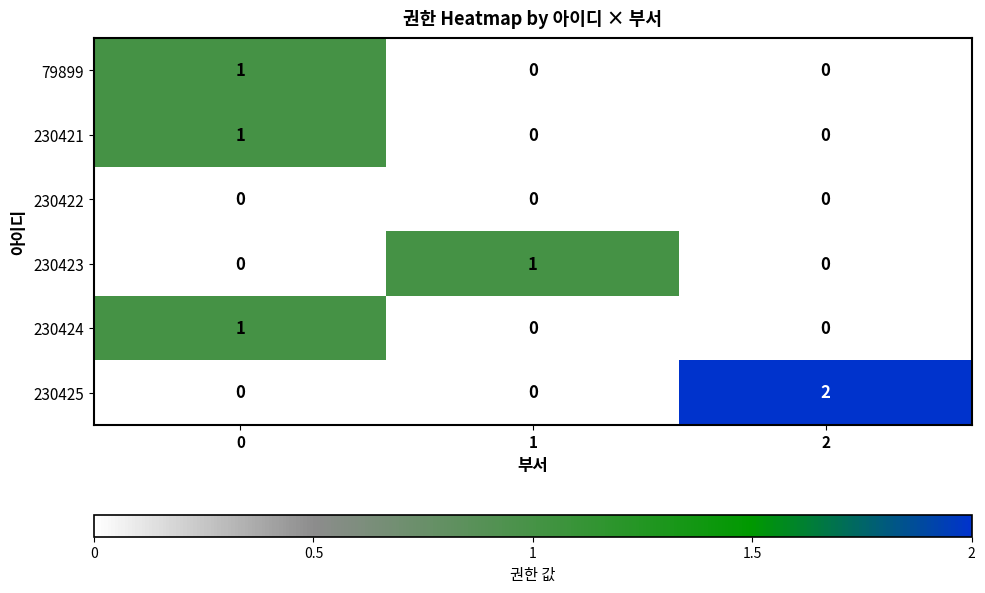

Count the 230425 values in the range 0 to 2.

3